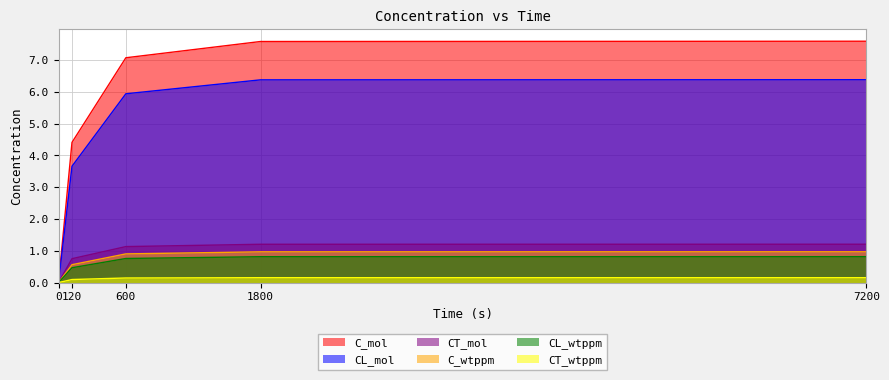

Between 0 and 7200, which series saw the biggest shift?

C_mol